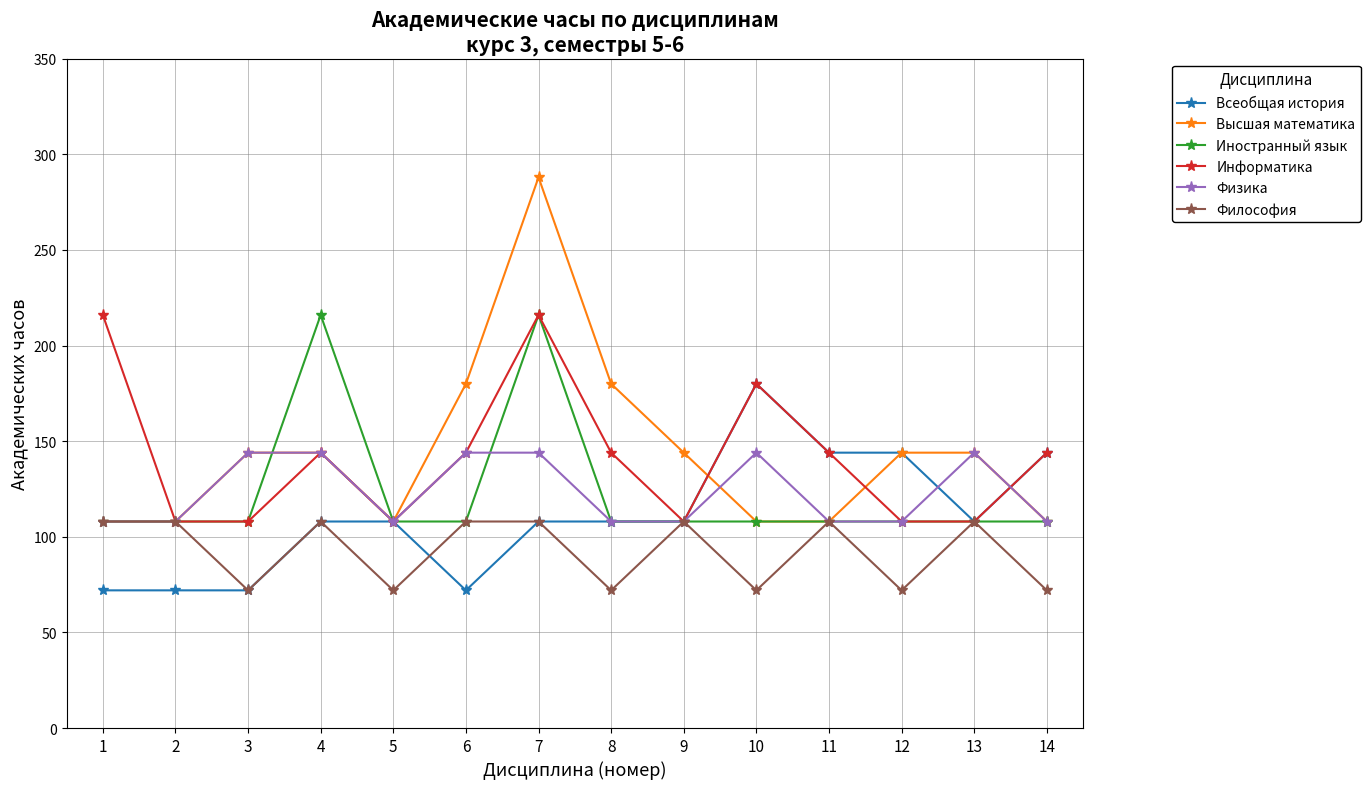

Does the chart have visible grid lines?

Yes